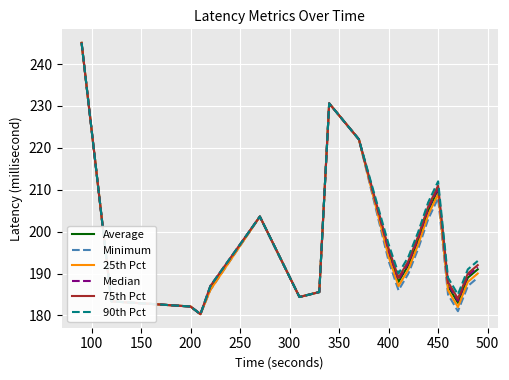

What is the highest value of the 75th Pct series?

245.1